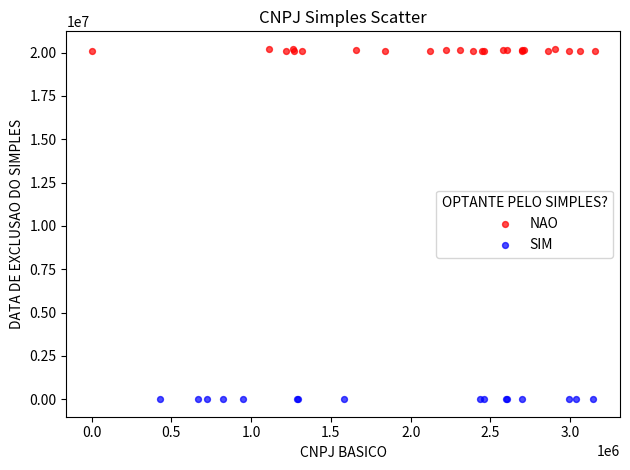

Which series contains the highest Y value?

NAO